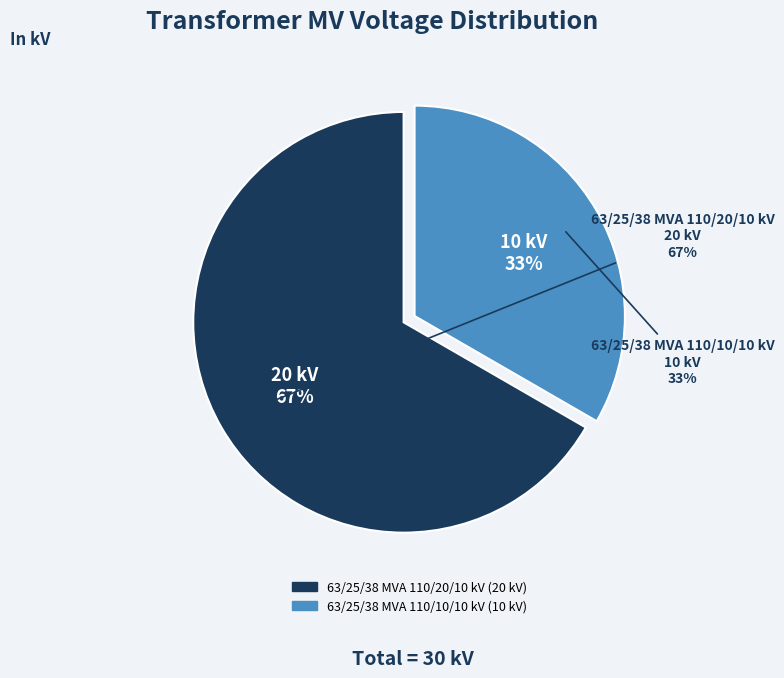

What is the total percentage of 63/25/38 MVA 110/10/10 kV and 63/25/38 MVA 110/20/10 kV?

100.0%